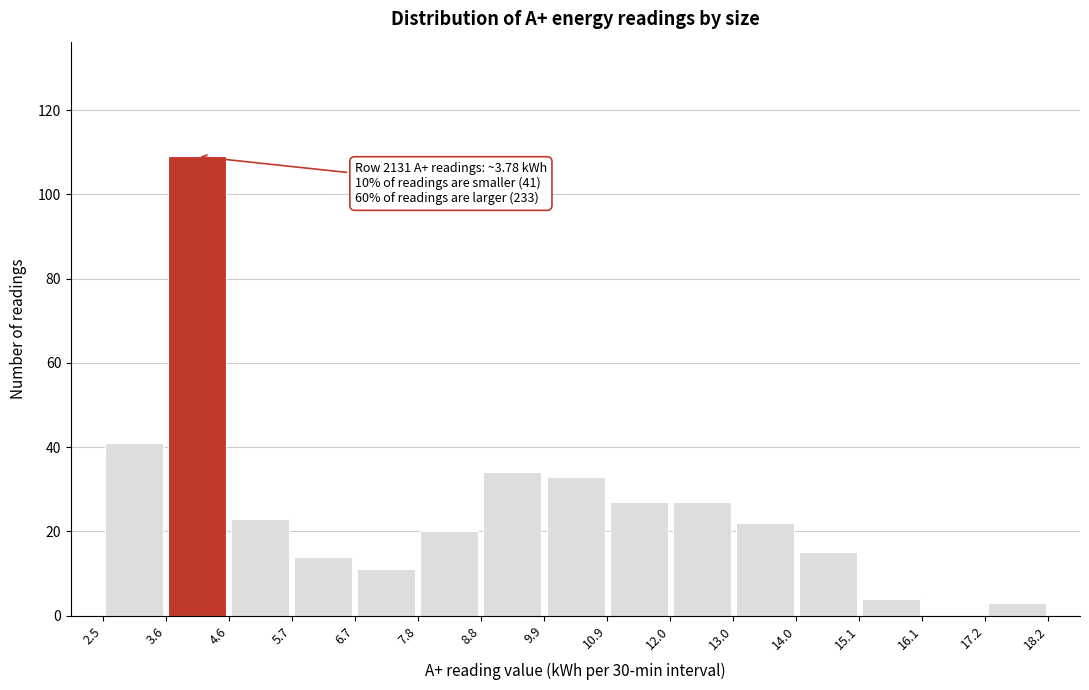

Over which range of the x-axis is the bar tallest?

3.6 to 4.6